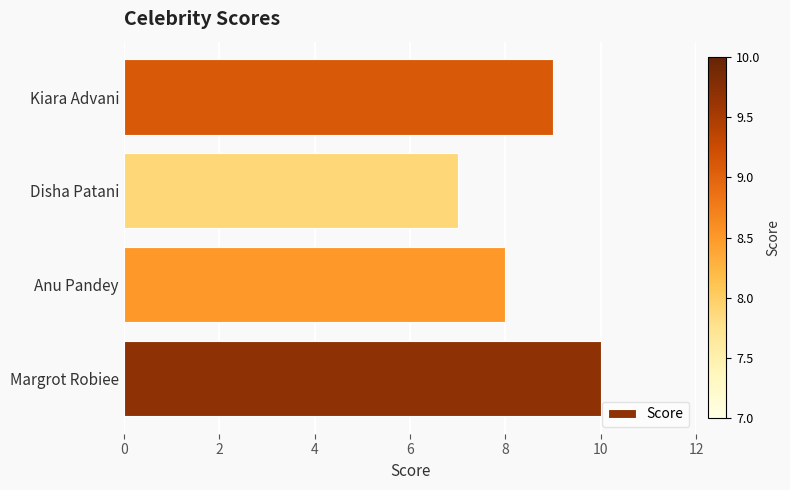

What is the difference between the maximum and minimum values?

3